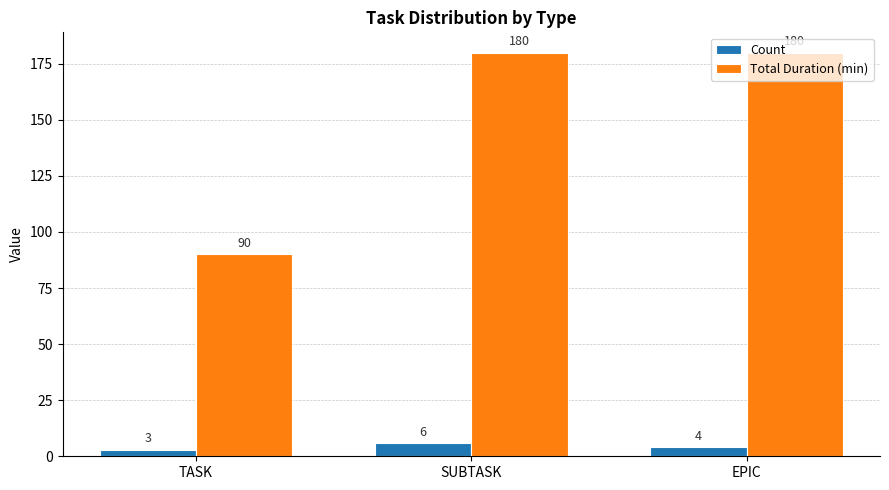

List the series in order of their peak value, highest first.

Total Duration (min), Count